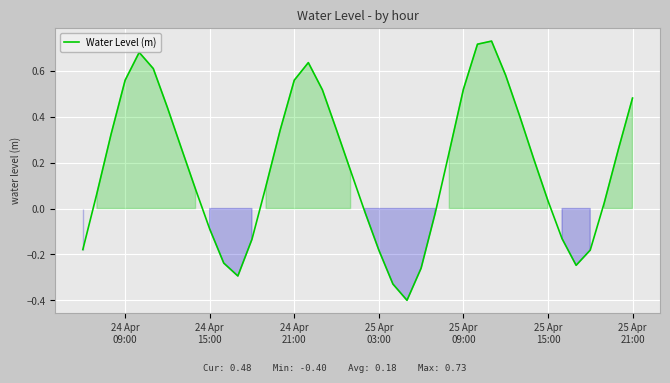

True or false: there are more than 2 points higher than both neighbors.

True